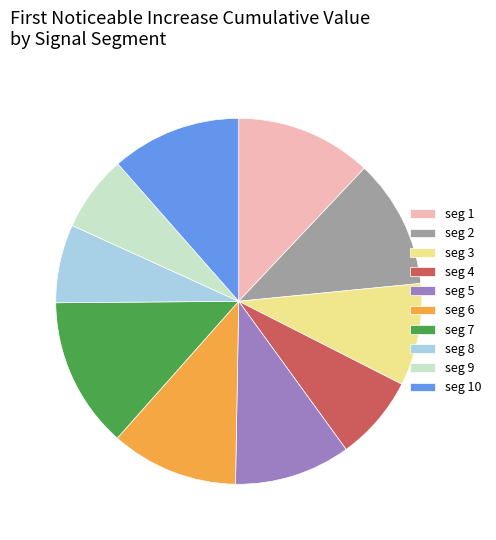

Between seg 9 and seg 2, which is larger?

seg 2